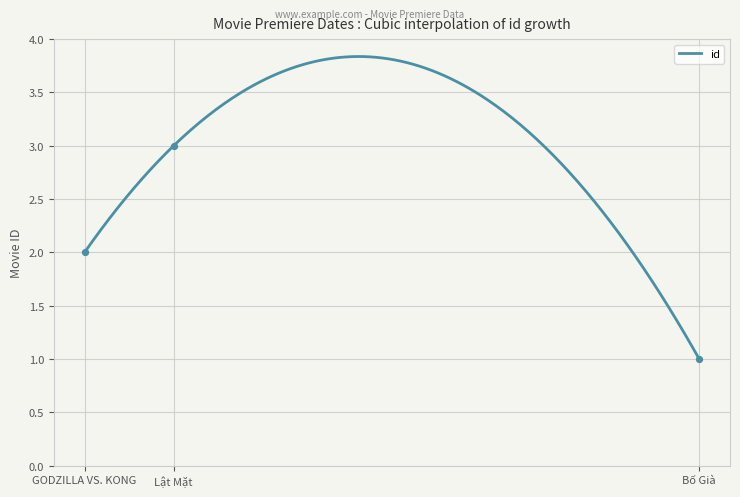

What is the change in value from 2021-12-03 to 26/03/2021?

+1